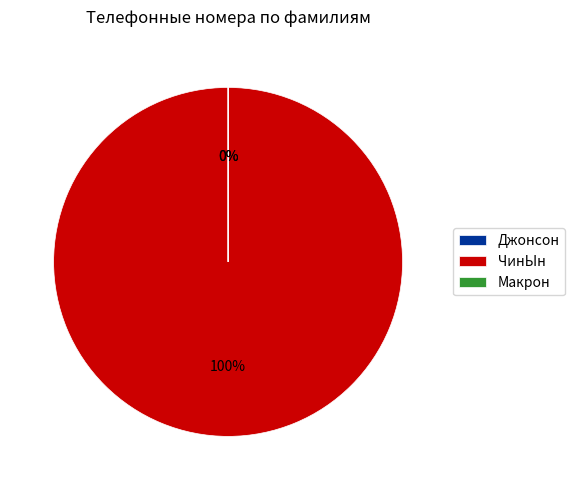

To the nearest percent, what percentage of the pie is ЧинЫн?

100%